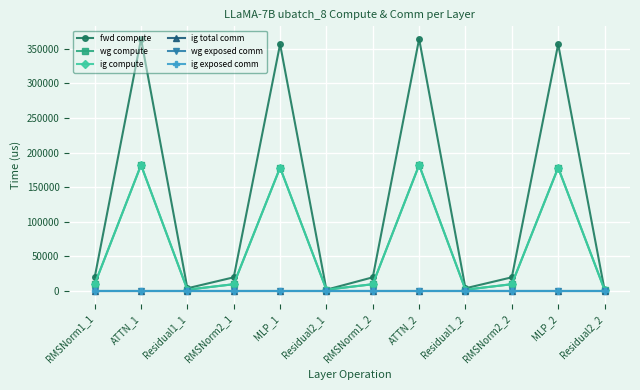

What is the highest value of the wg compute series?

181977.1